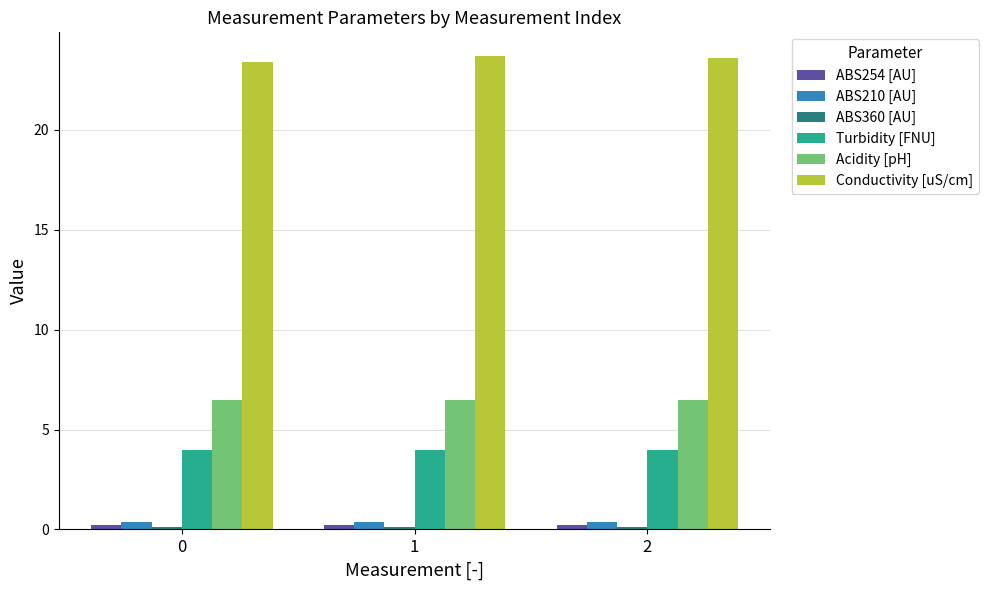

What is the average value of the Turbidity [FNU] series?

4.0